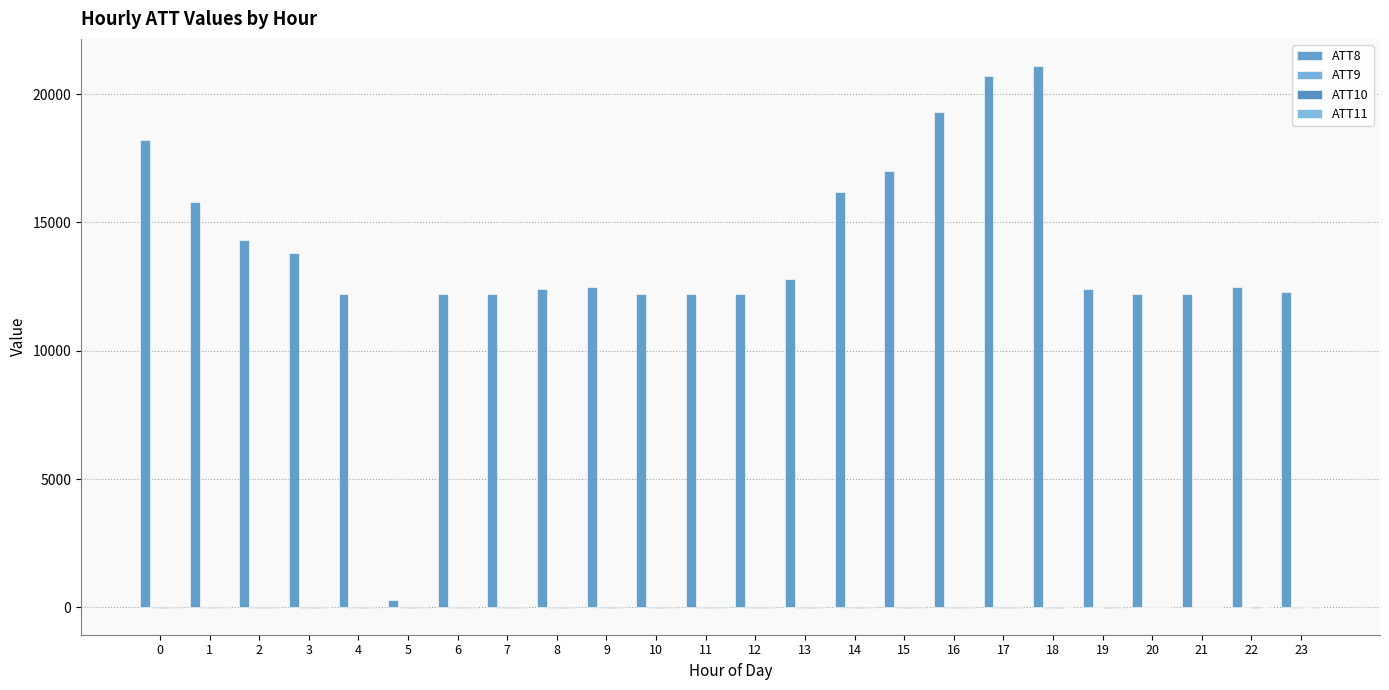

What is the average value of the ATT8 series?

13716.7